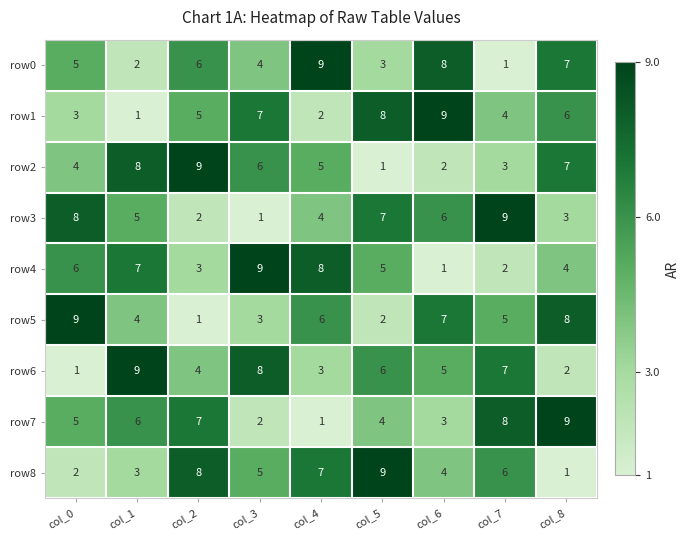

What is the average value of the row0 series?

5